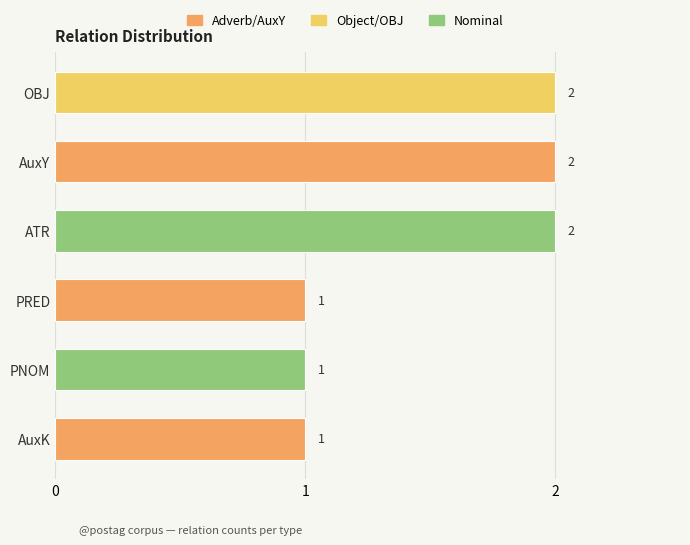

Count the values in the range 1 to 2.

6